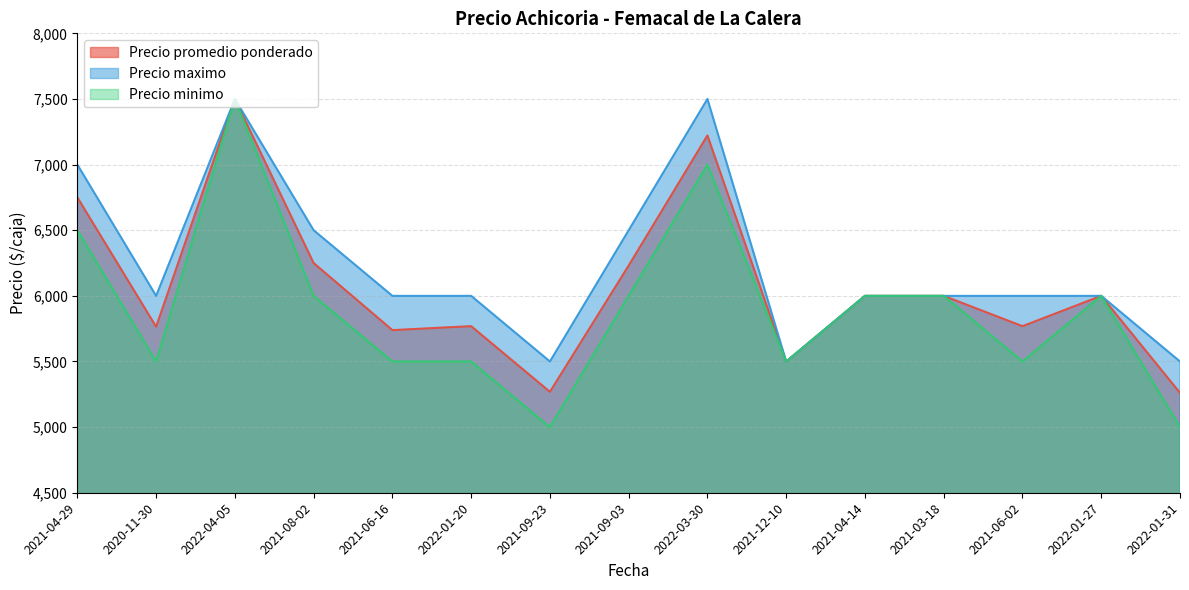

True or false: Precio maximo has a value of 6000 at 2022-01-20.

True